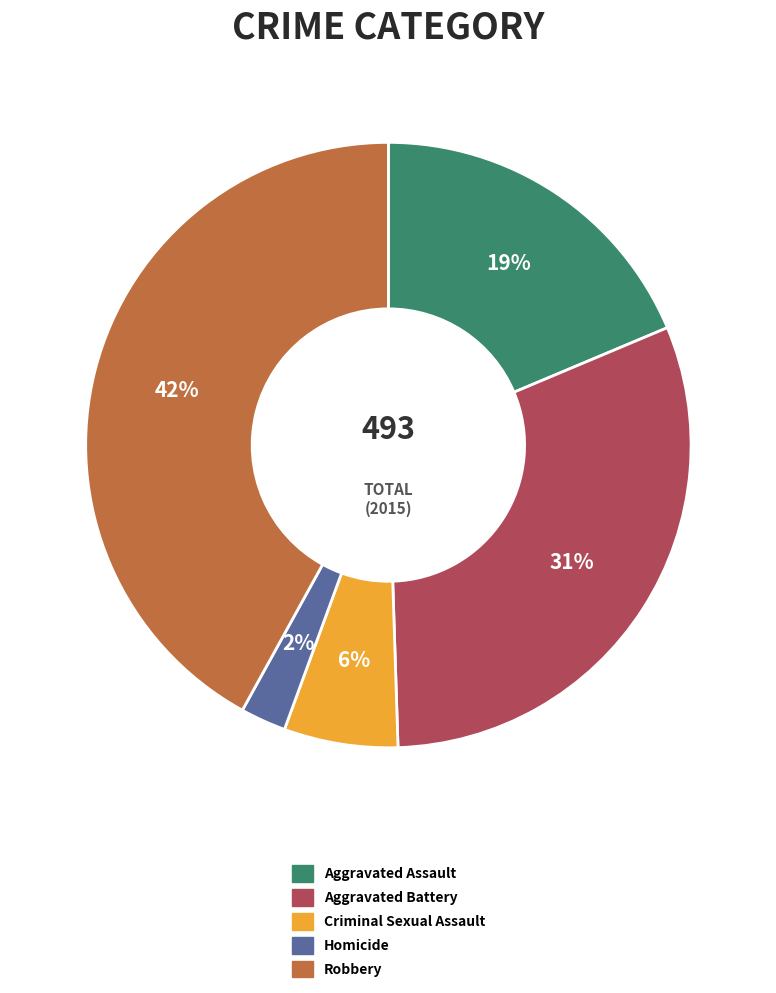

To the nearest percent, what is the difference between the Robbery and Aggravated Assault slice percentages?

23%